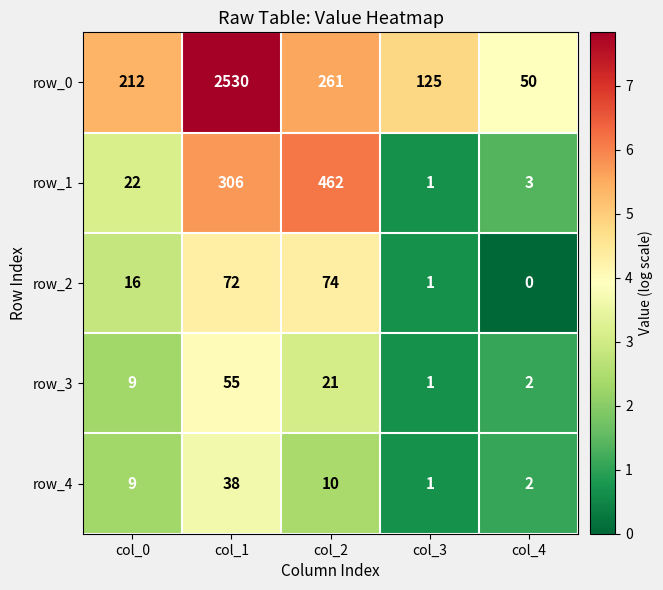

What is the difference between the maximum and minimum values in the row_2 series?

74